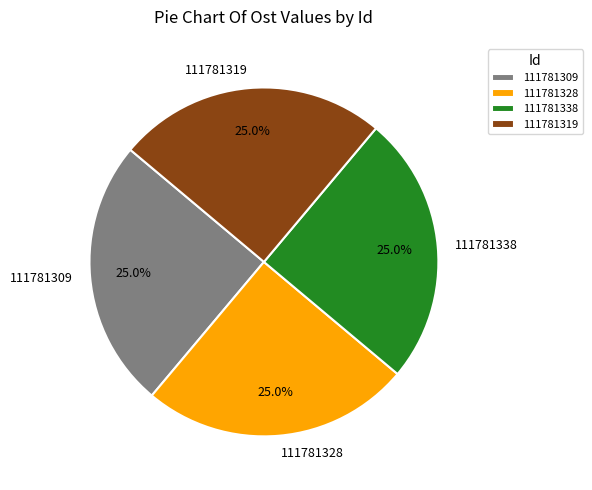

What percentage is NOT represented by 111781319?

75.0%